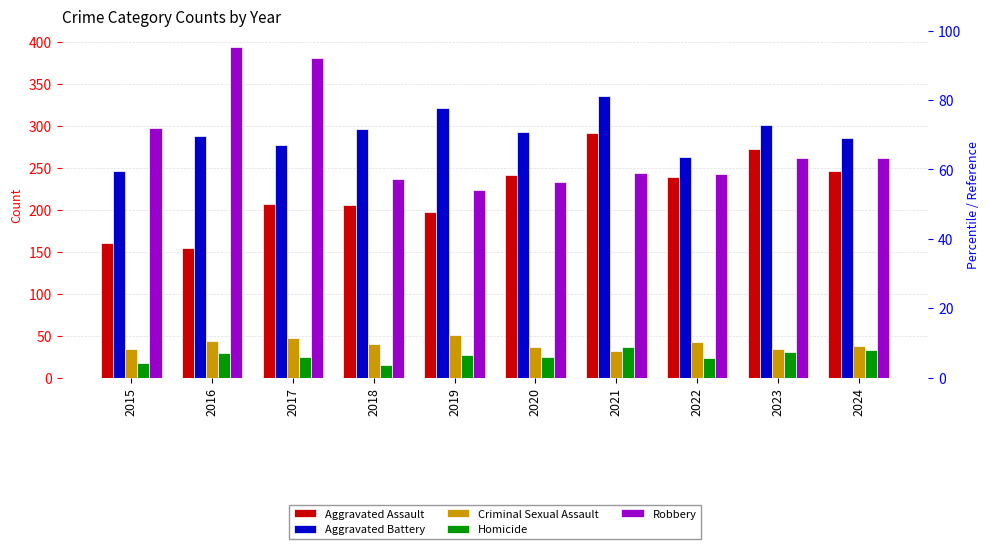

How many groups of bars are there?

10